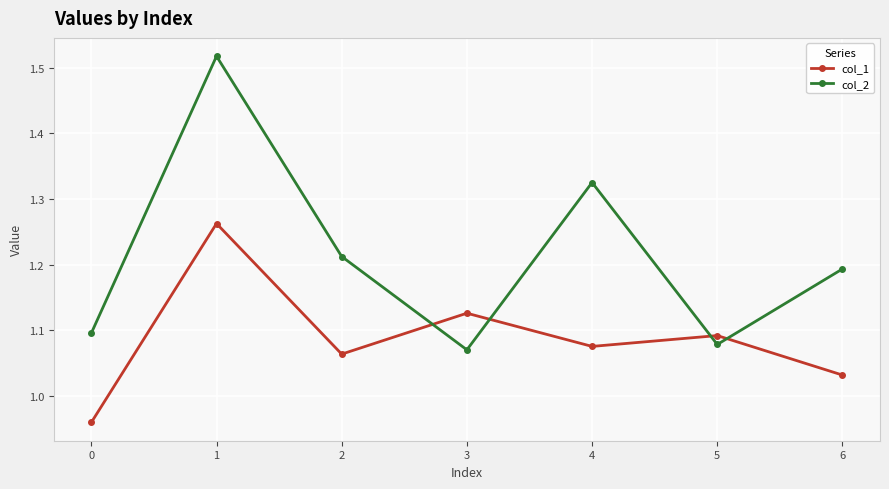

What is the difference between the maximum and minimum values in the col_2 series?

0.4